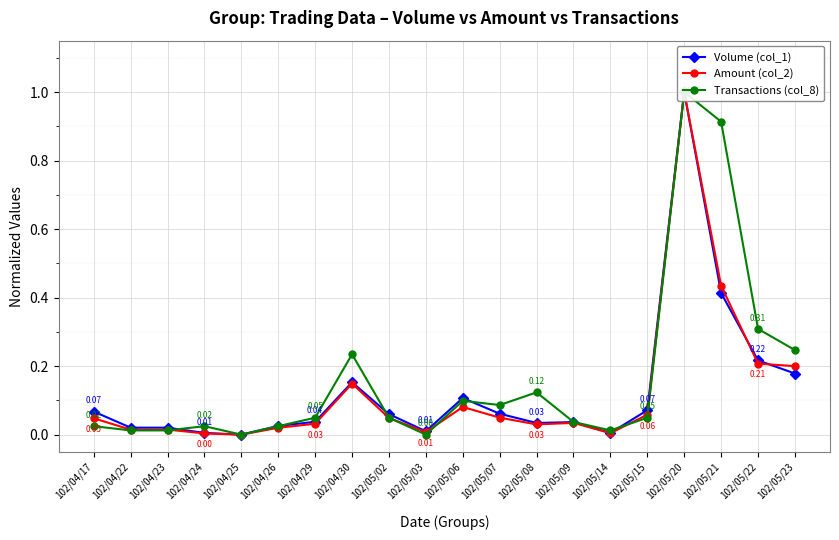

How many categories are shown in the chart?

20